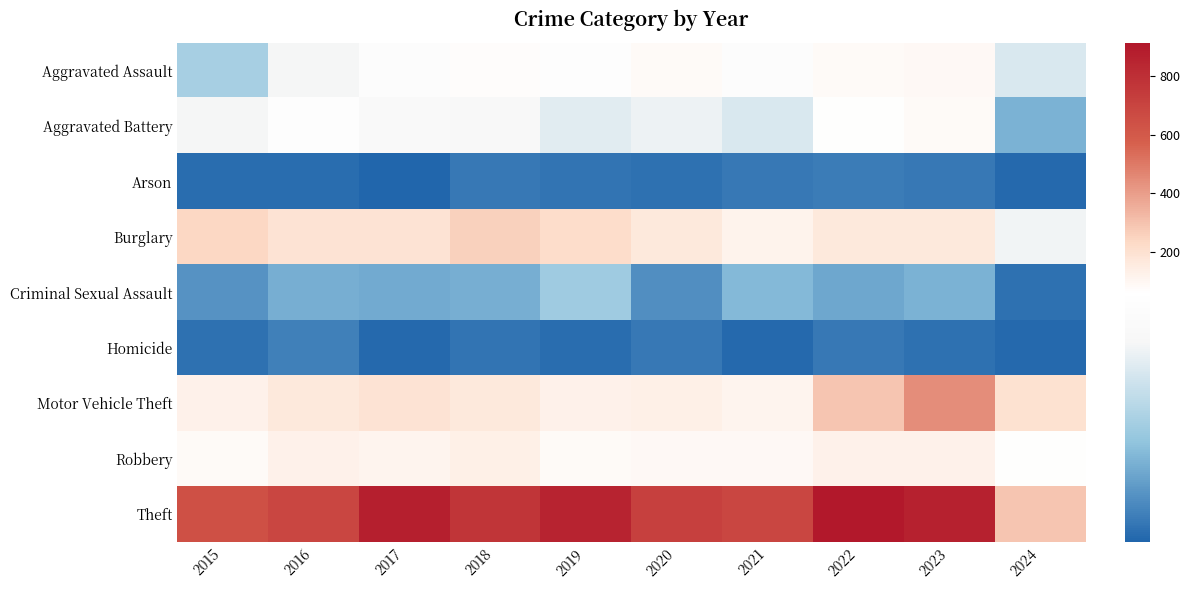

How many series are shown in this chart?

9